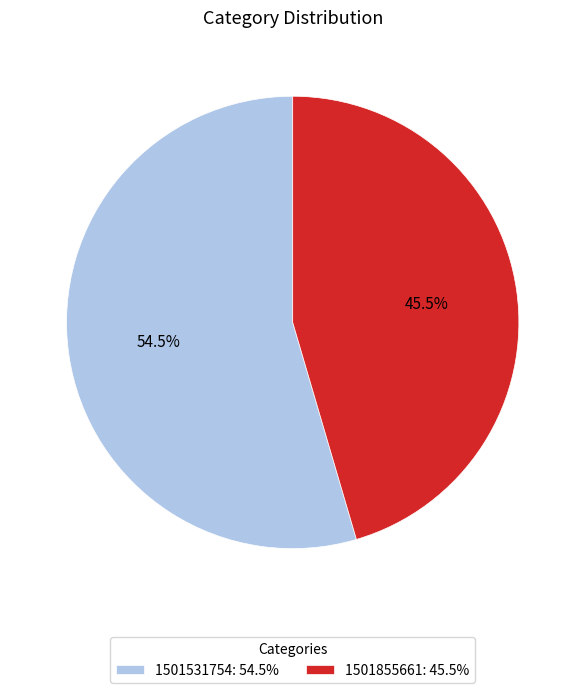

Does 1501531754 account for over 50% of the chart?

Yes